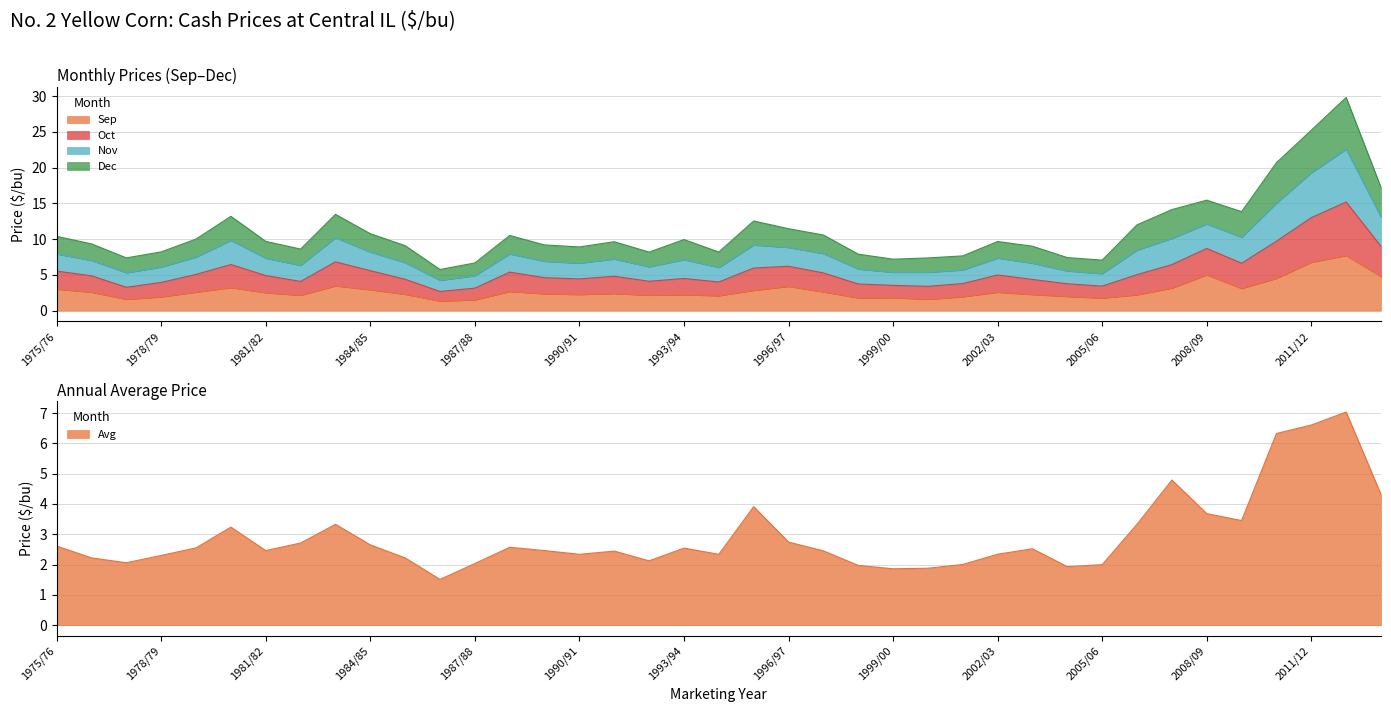

At which category does the chart reach its minimum across all series?

1986/87